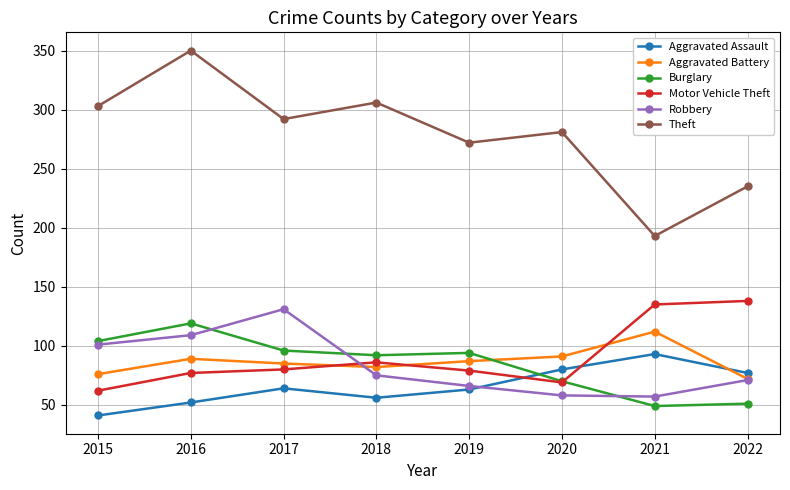

What is the spread (max minus min) of values at 2018?

250